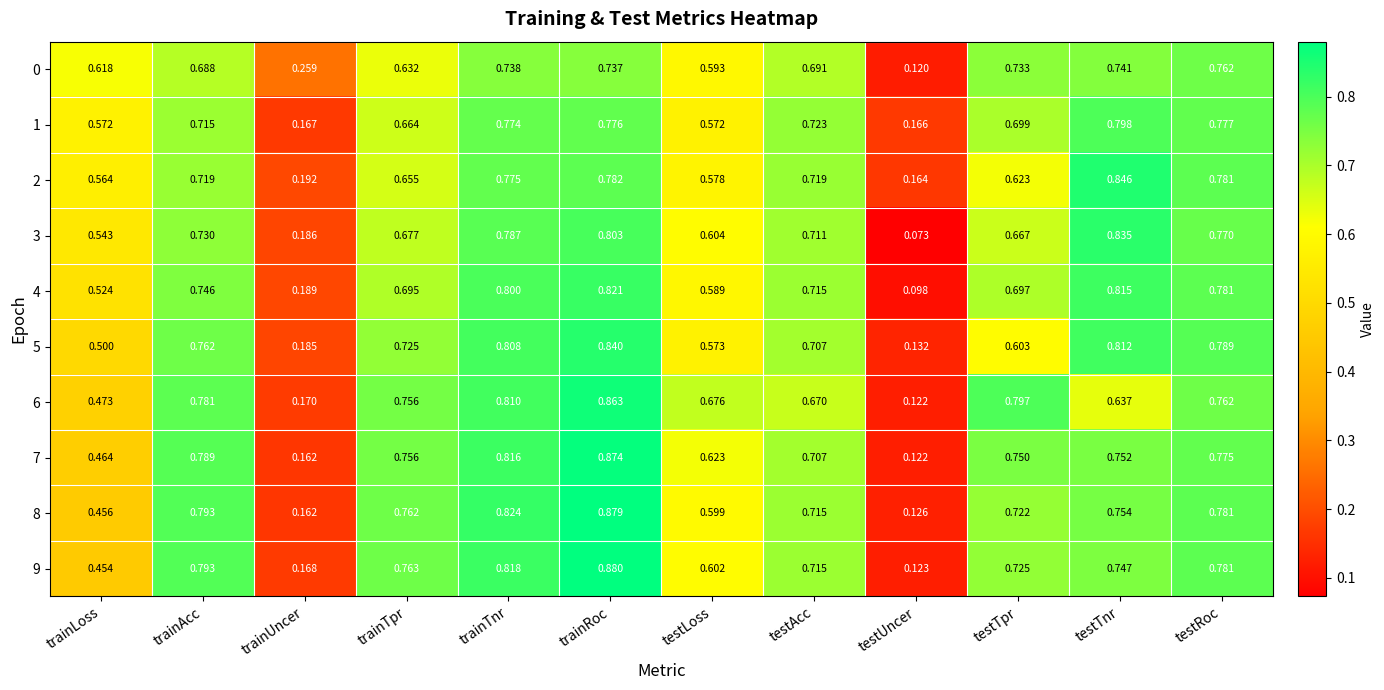

Which series has the widest spread of values?

3